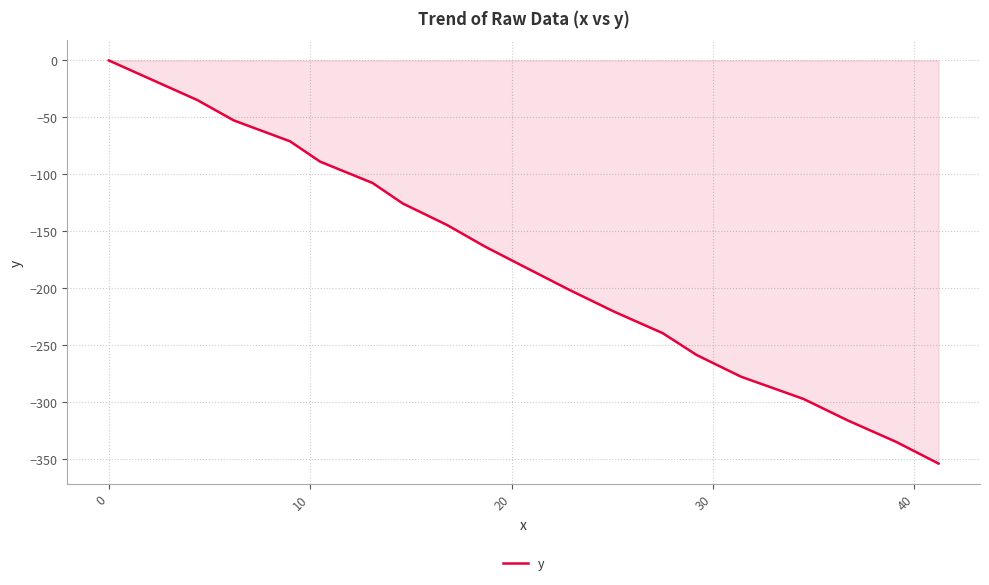

What is the smallest value displayed?

-353.9